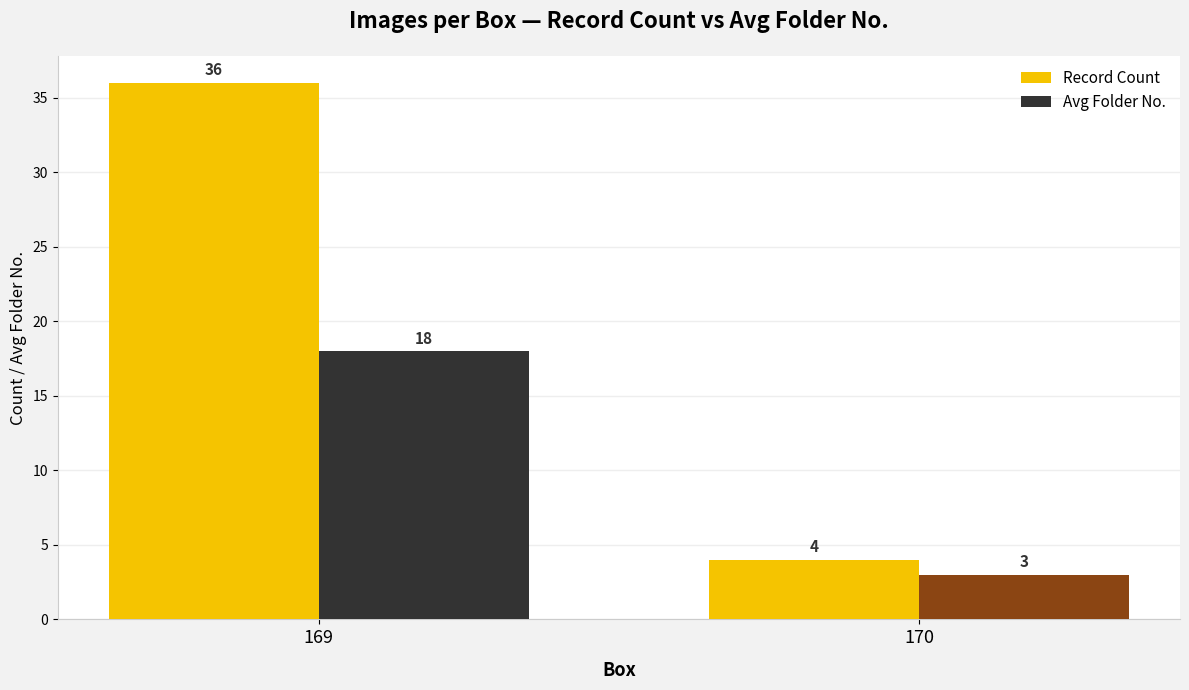

Reading left to right, transcribe all the data shown in this chart.

Record Count: 169=36	170=4
Avg Folder No.: 169=18	170=3